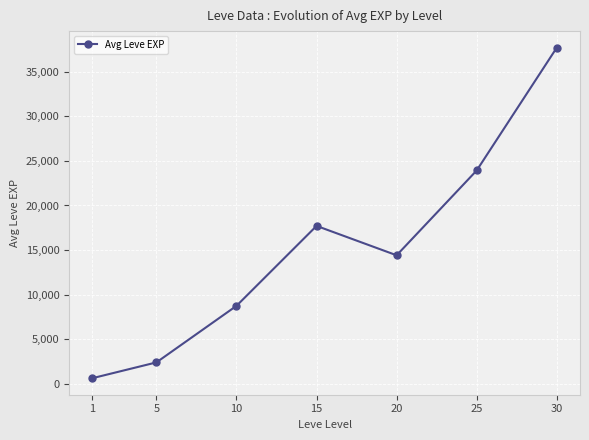

The chart shows a value of 2402.5 at 5. True or false?

True